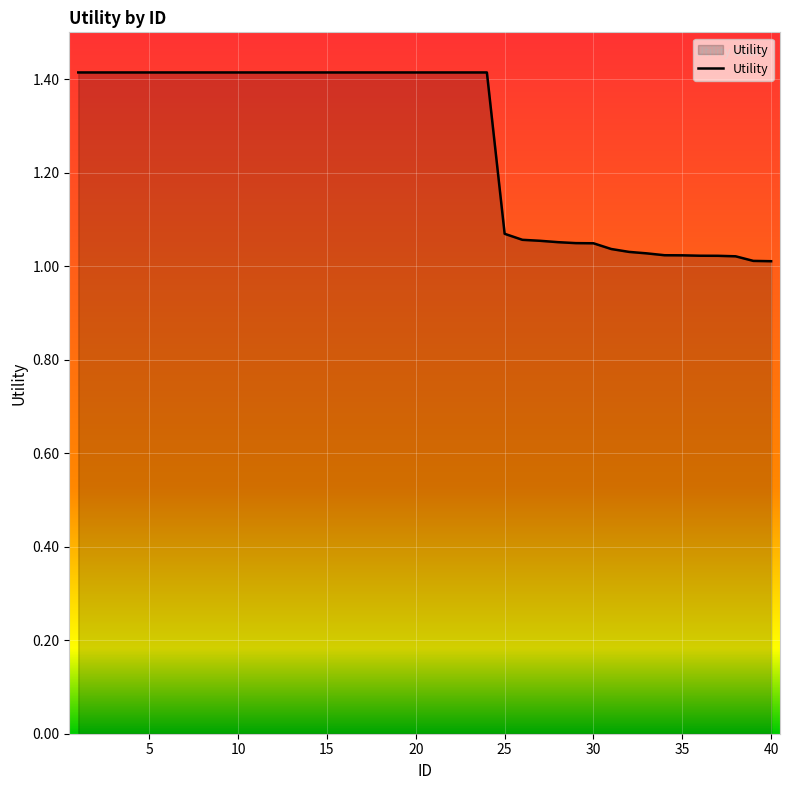

What is the greatest value displayed?

1.4